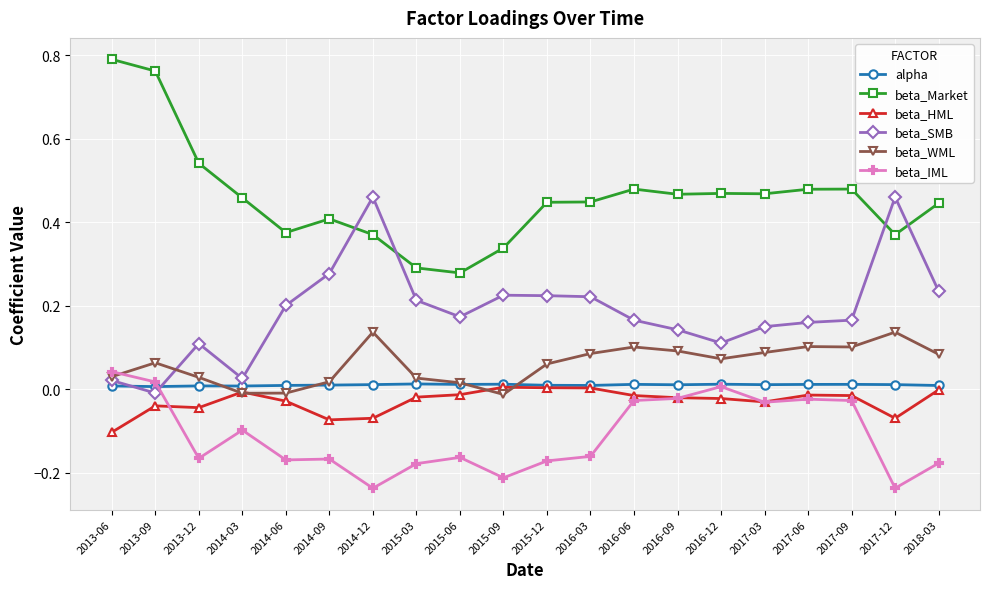

Between 2015-12 and 2016-09, which series saw the biggest shift?

beta_IML